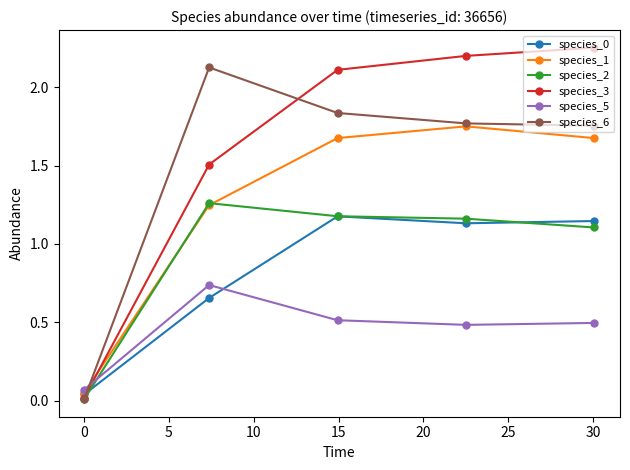

True or false: species_3 has more than 0 interior local peaks.

False